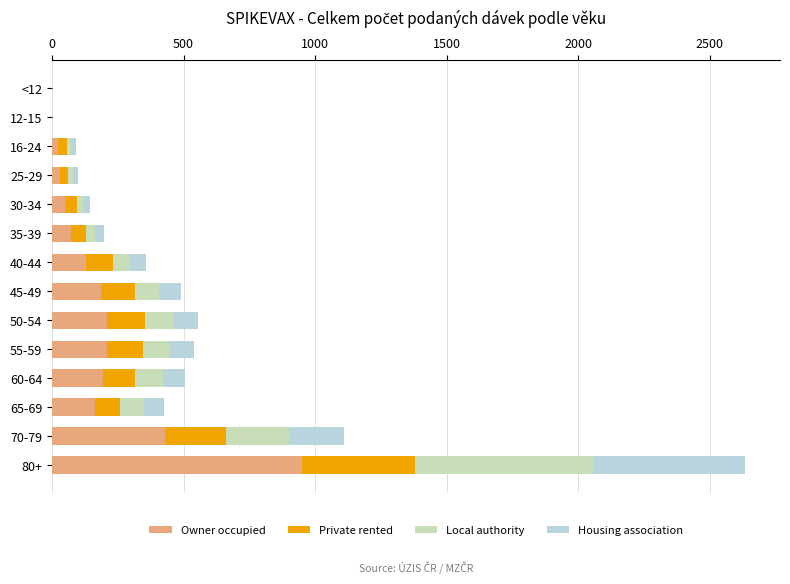

At which label does Owner occupied reach its peak?

80+